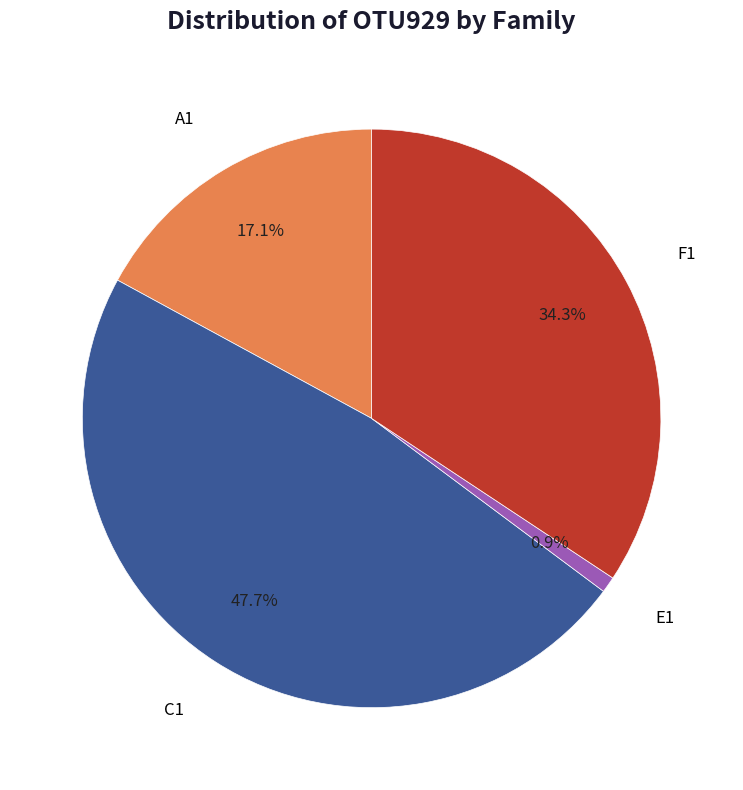

Is there a majority slice in this chart?

No